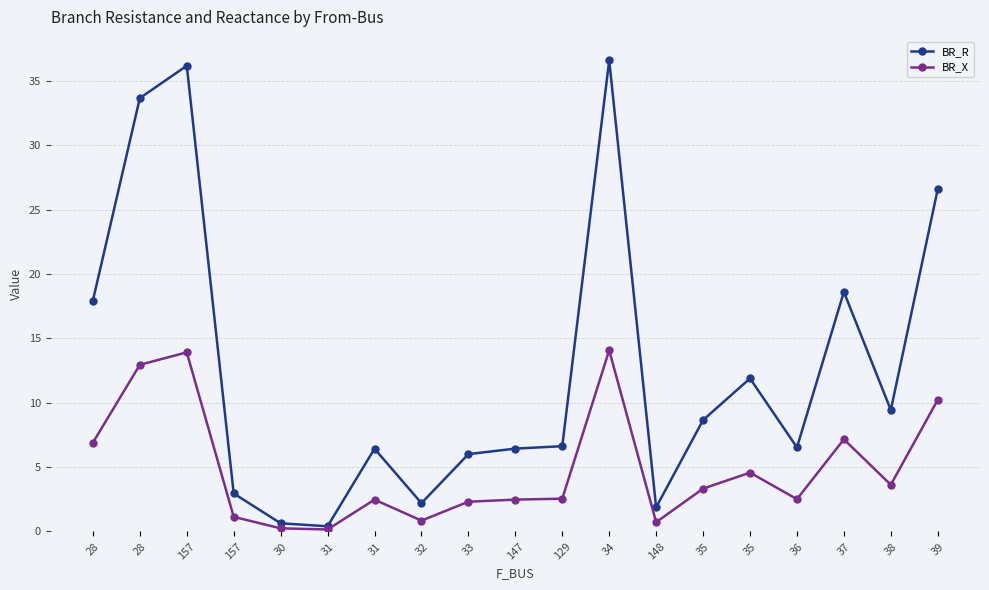

Where does the BR_X series first go above 2?

28